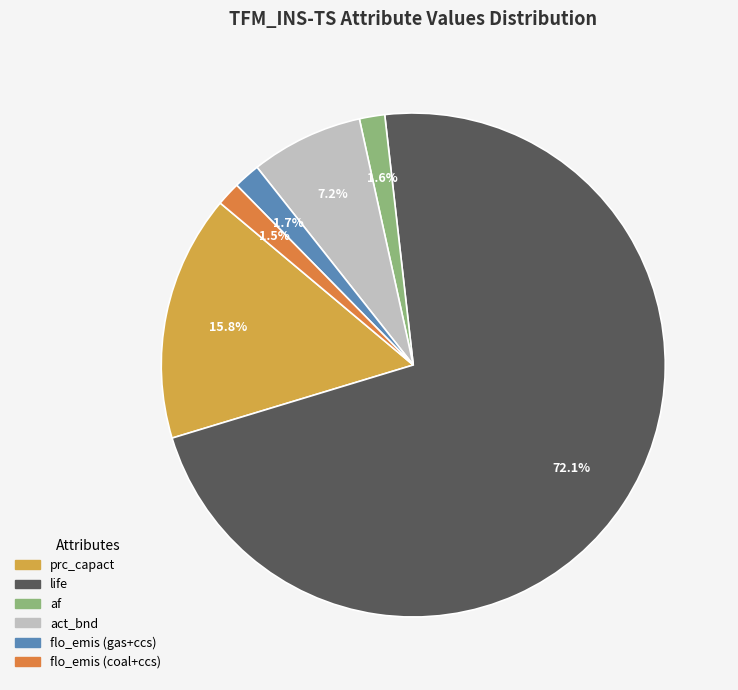

Which has a higher value, flo_emis (coal+ccs) or act_bnd?

act_bnd